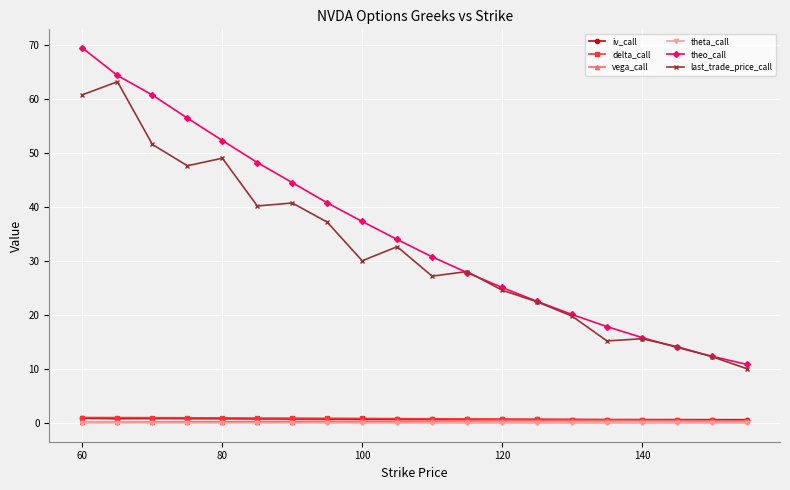

Which series has the largest range (max minus min)?

theo_call